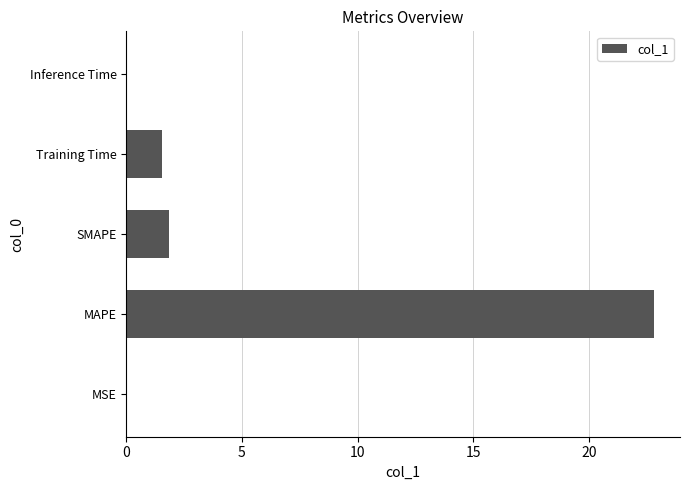

What value does the data have at Training Time?

1.5